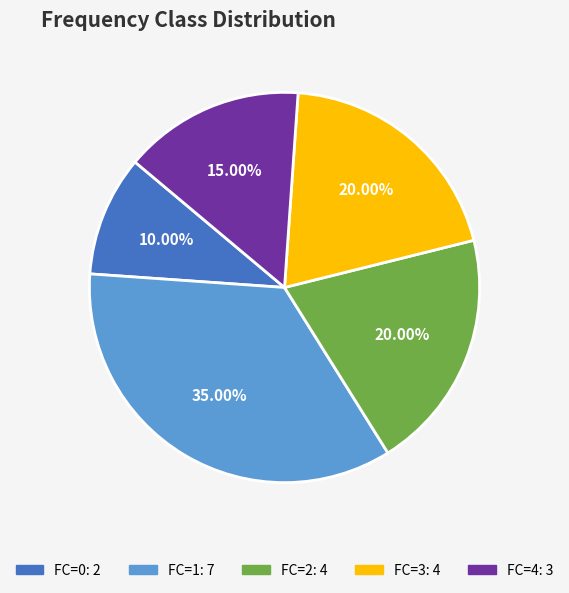

How many segments does this pie chart have?

5